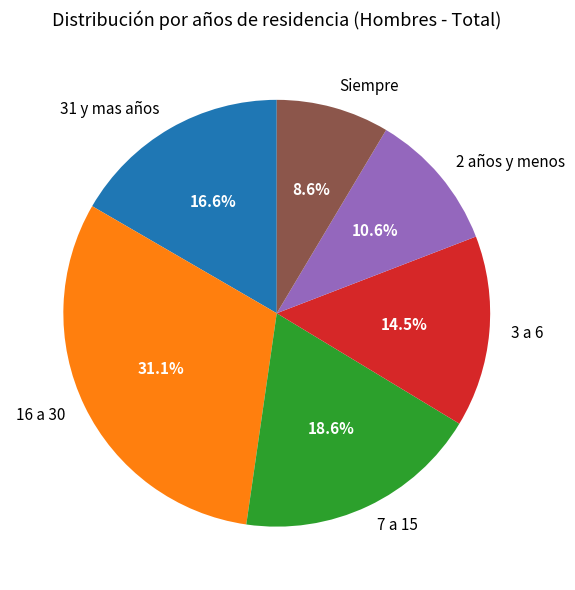

Which has a higher value, 7 a 15 or 2 años y menos?

7 a 15